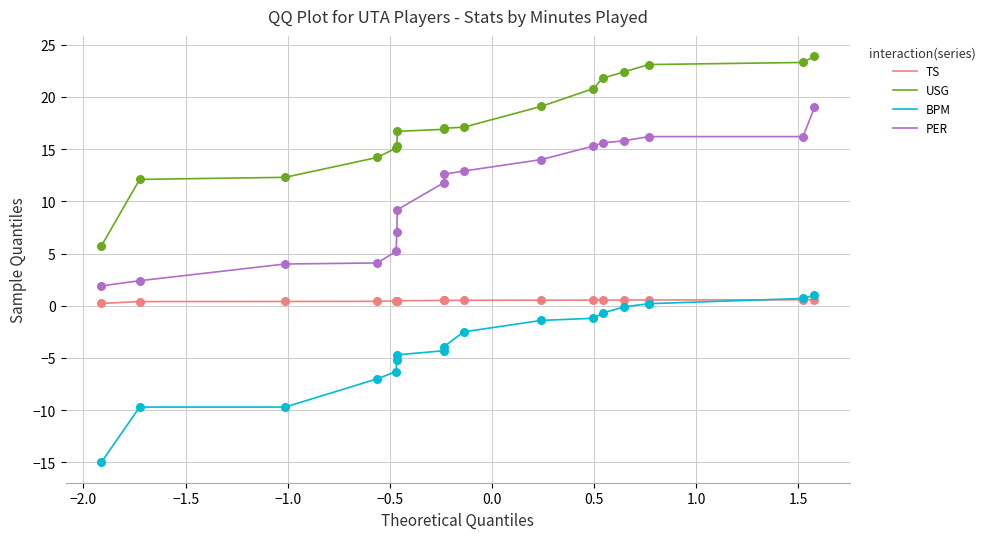

What is the highest value of the PER series?

19.0